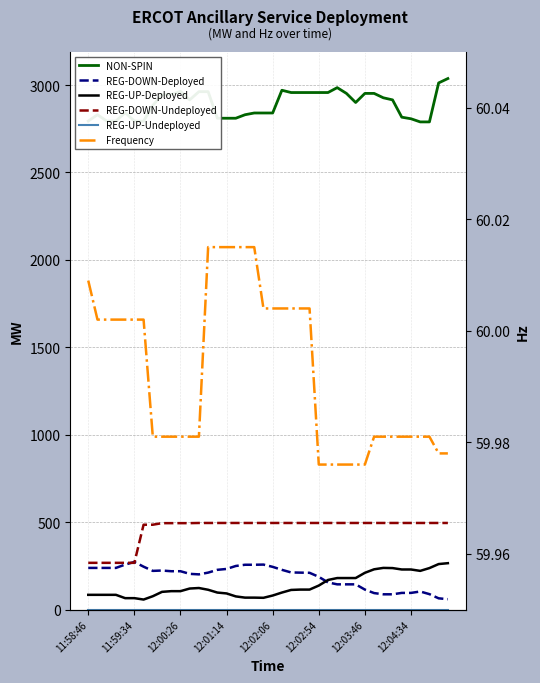

What is the greatest value displayed?

3037.0